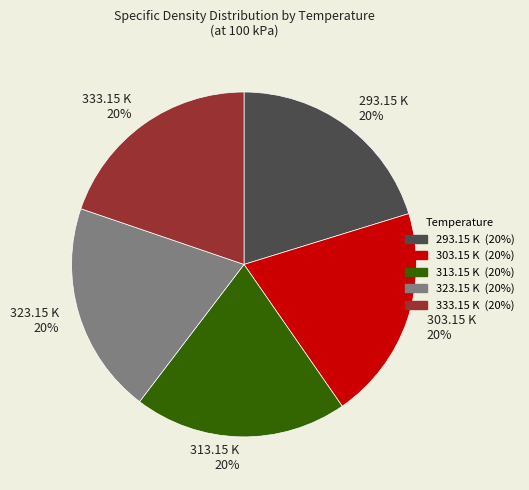

How many segments does this pie chart have?

5